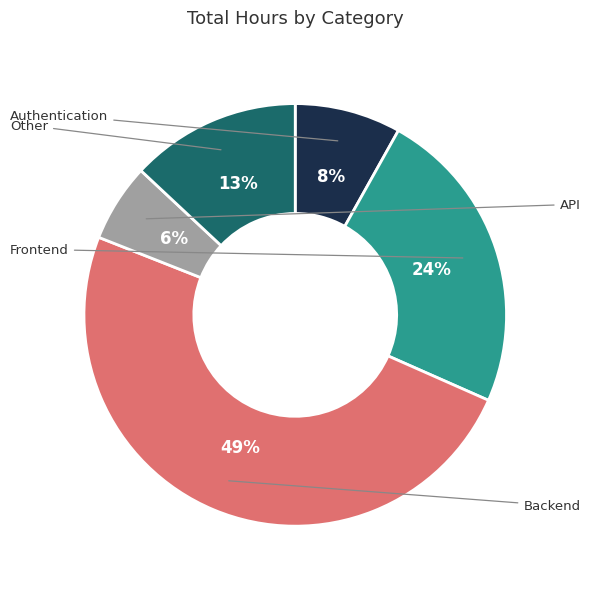

Does any single category account for the majority?

No